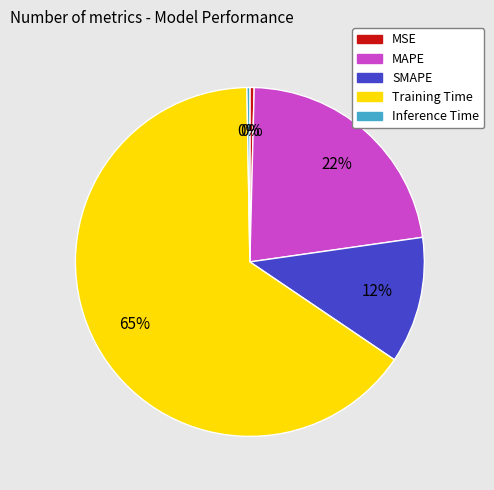

To the nearest percent, what is the combined percentage of SMAPE and MAPE?

34%